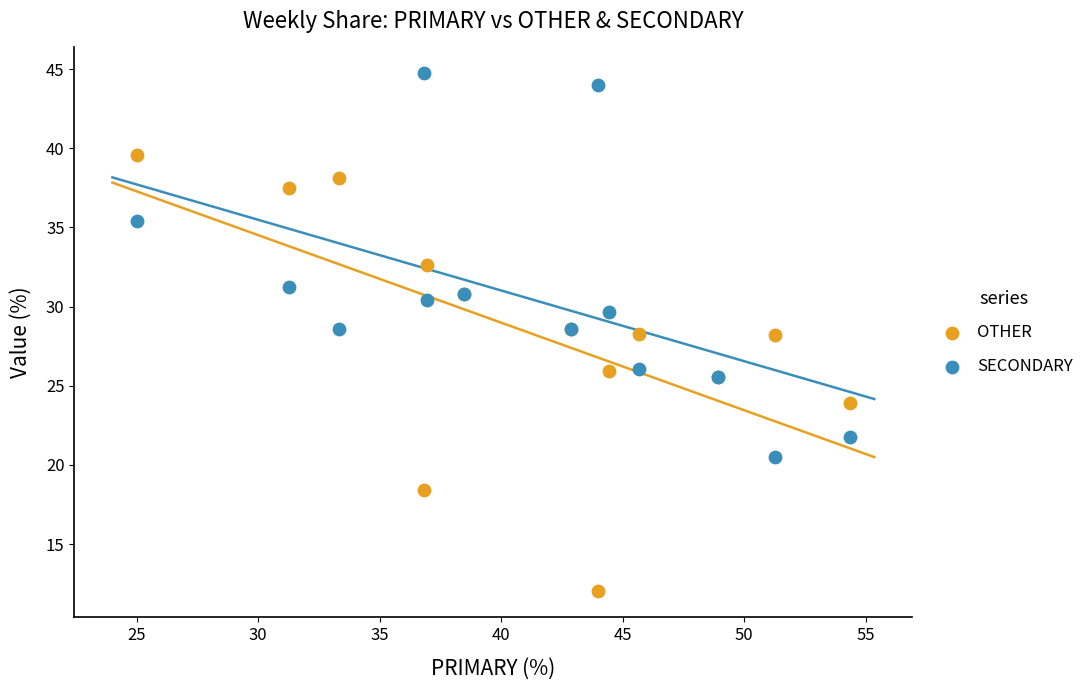

Which series reaches the maximum Y coordinate?

SECONDARY